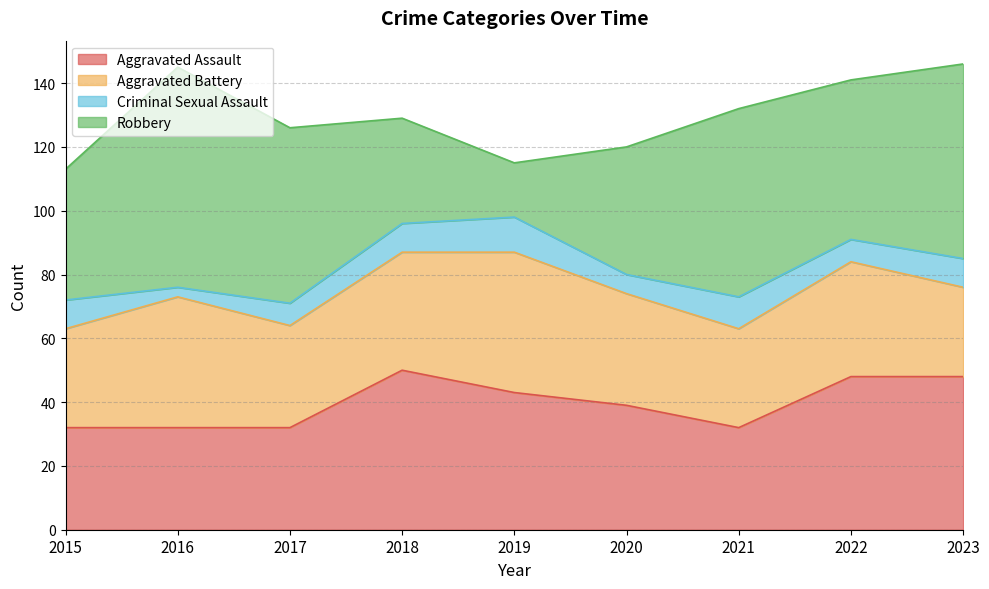

At which label does Criminal Sexual Assault first exceed 9?

2019